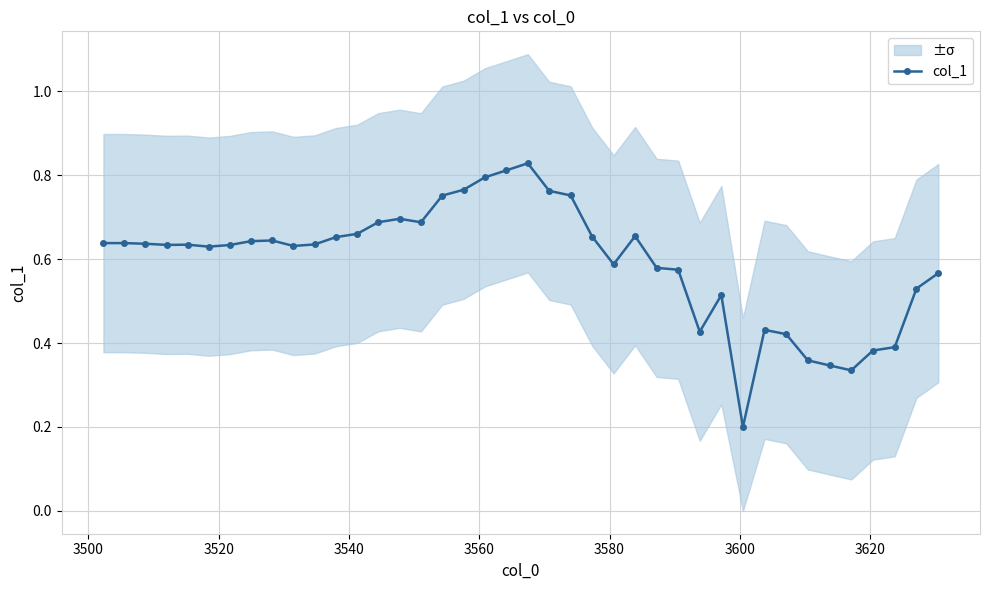

How many lines are shown in the chart?

1